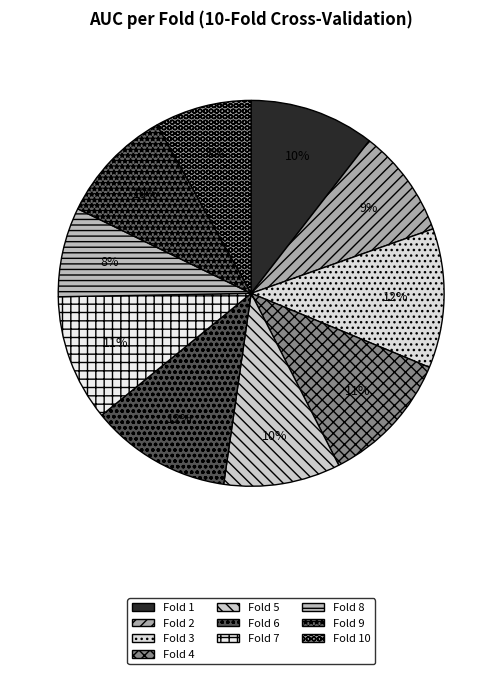

Is there a majority slice in this chart?

No